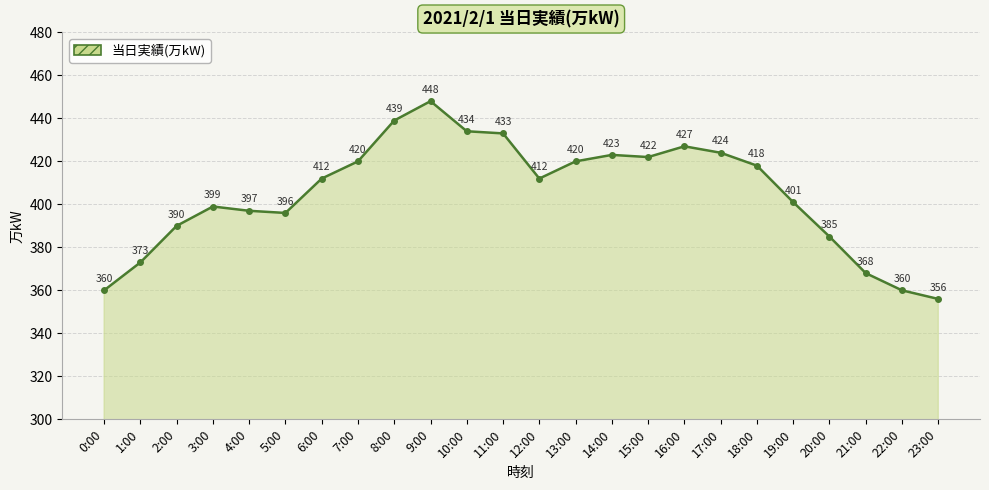

How many data points are less than 412?

11